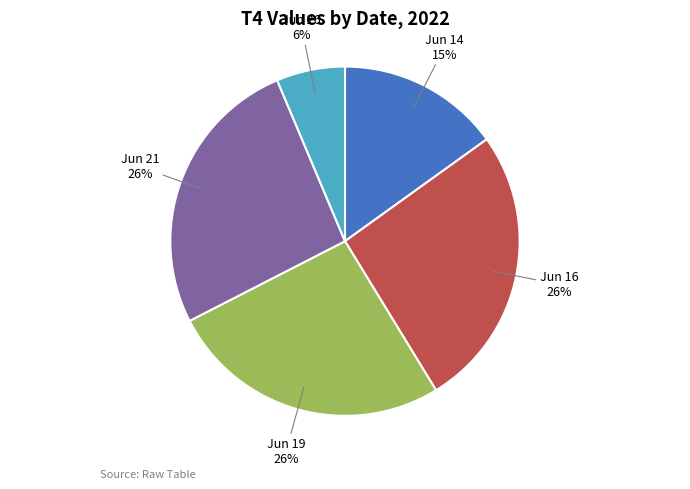

To the nearest percent, what portion does Jun 16 represent?

26%